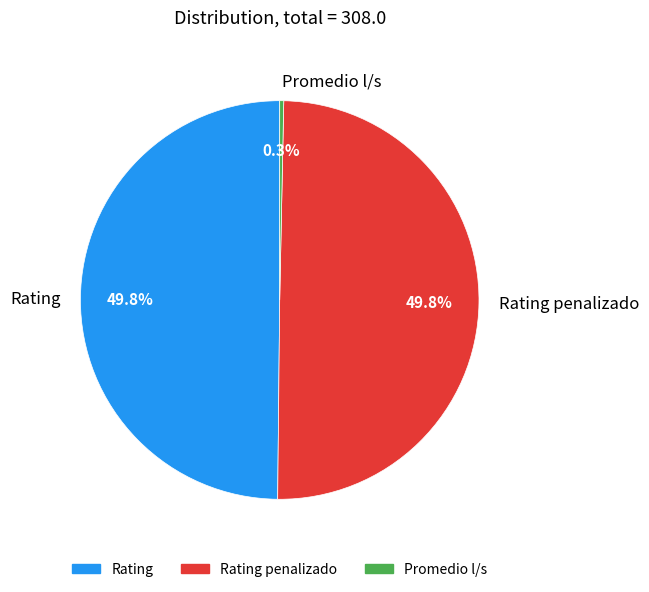

Does Rating account for over 50% of the chart?

No